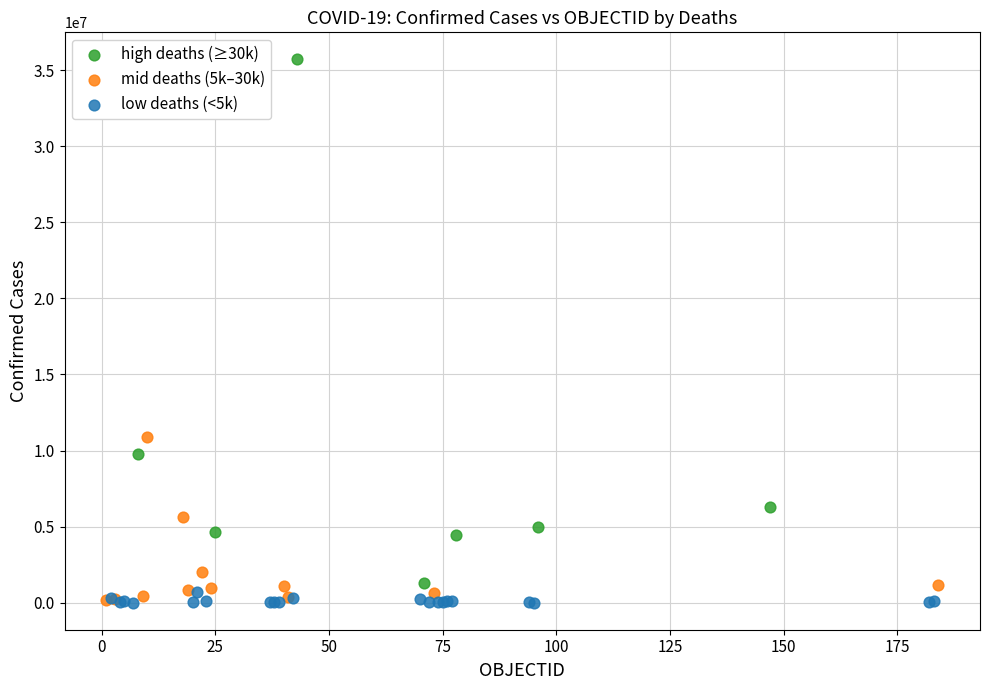

Which series has the widest spread of Y values?

high deaths (≥30k)